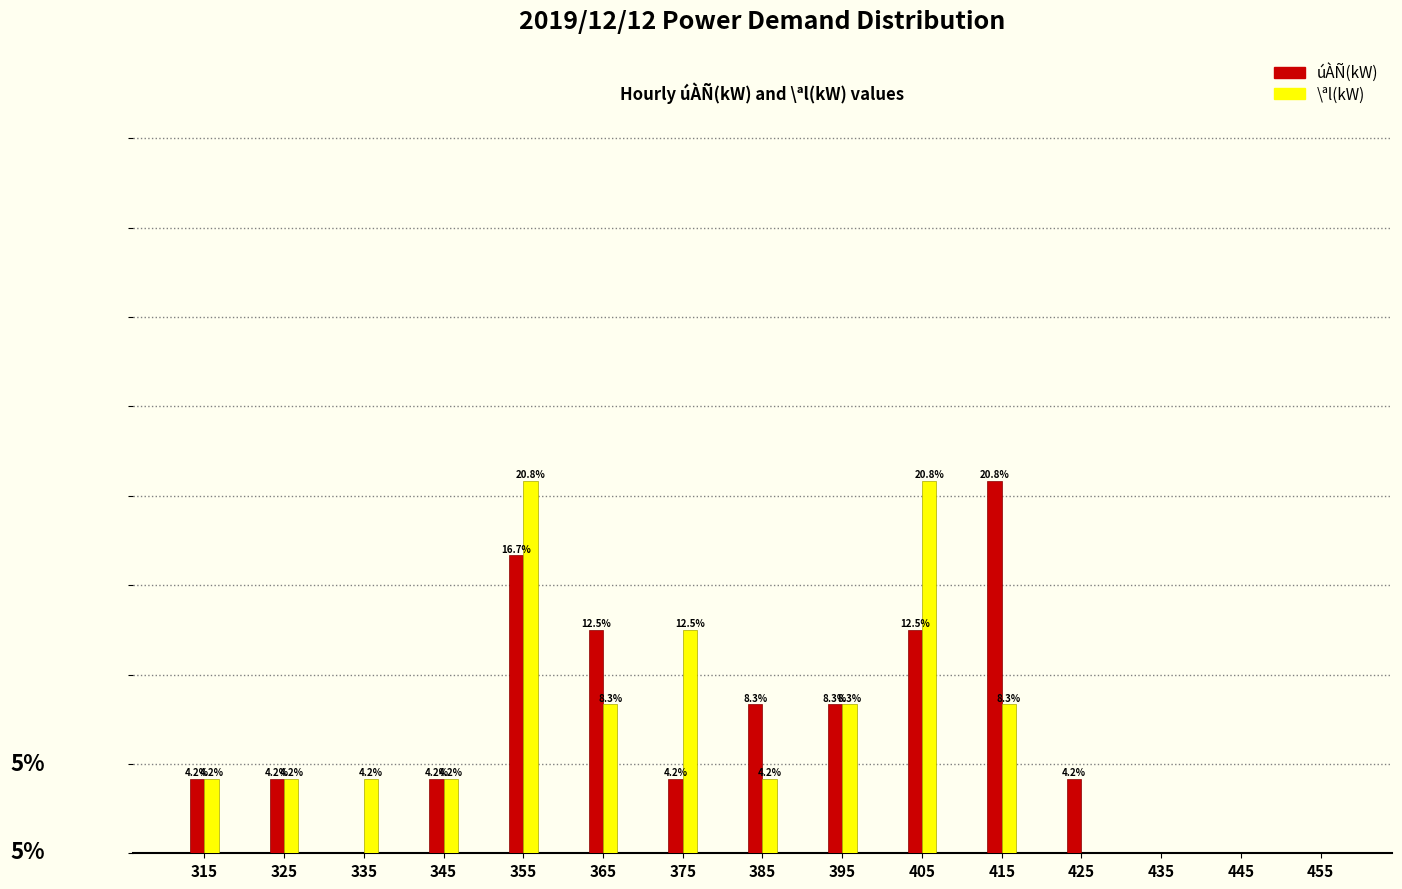

Which series changed the most between 415 and 455?

úÀÑ(kW)